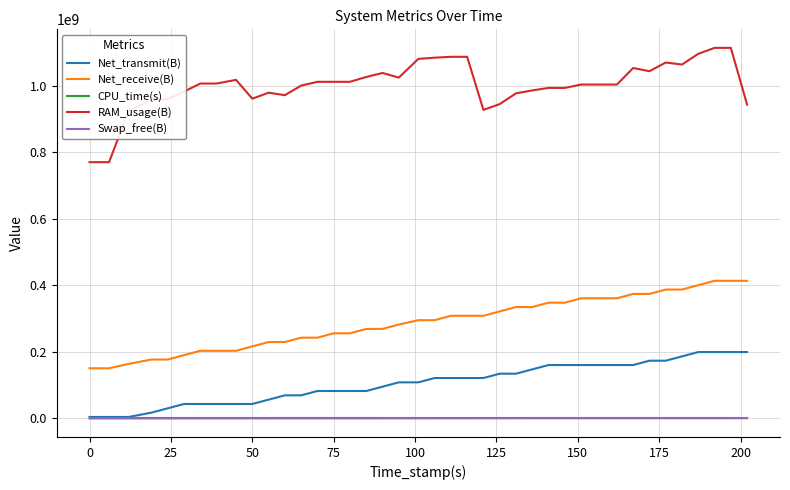

What is the difference between the second highest and minimum values in the CPU_time(s) series?

61.0